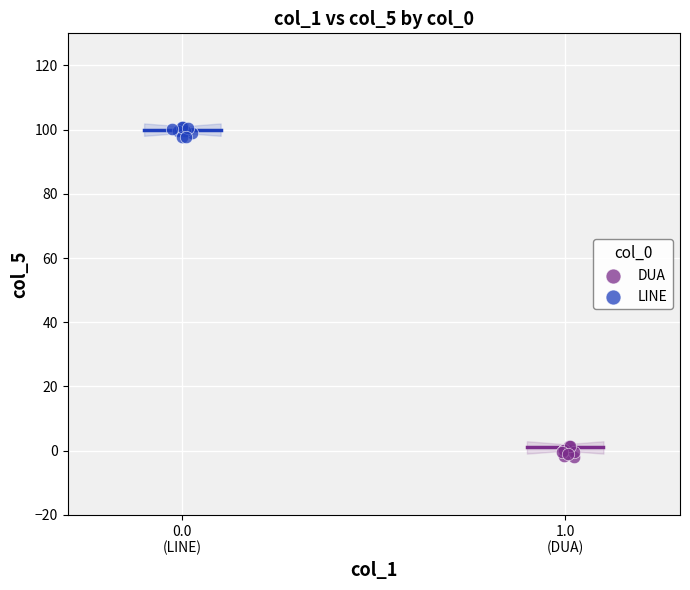

Which series reaches the minimum Y coordinate?

DUA